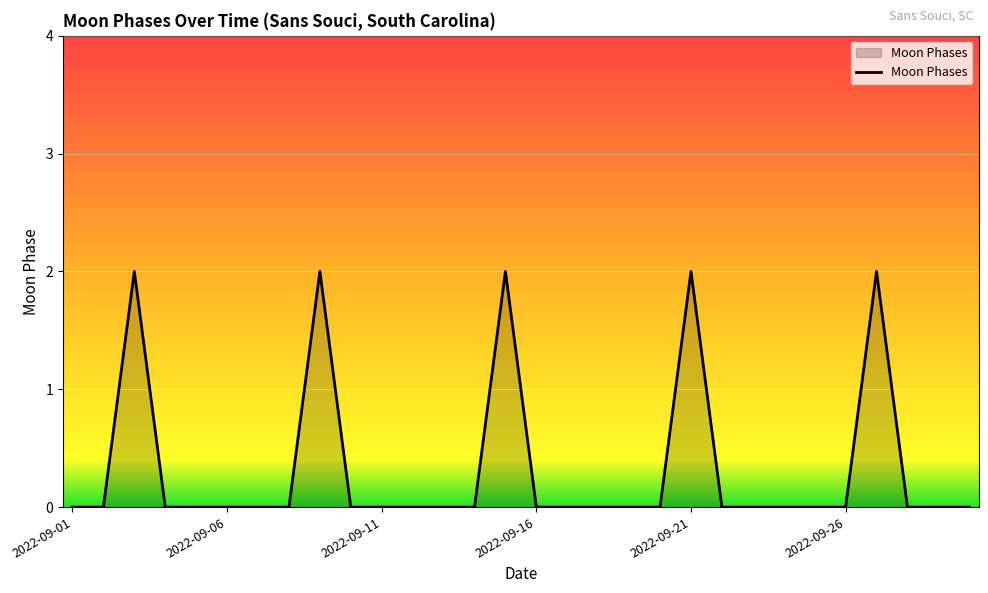

Does the chart display data point markers on the line(s)?

No